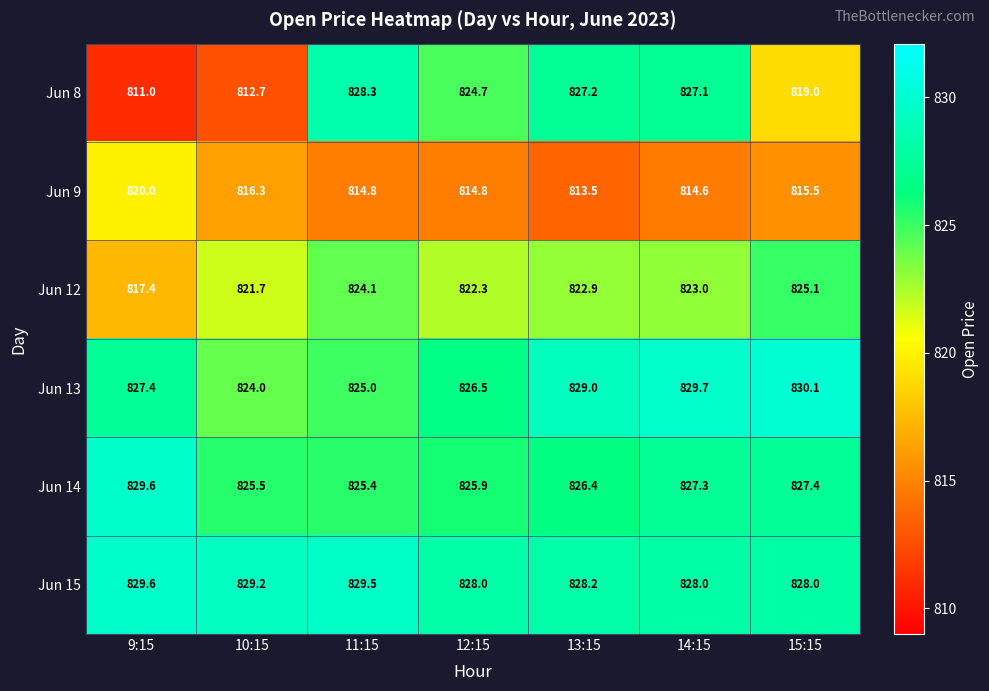

Rank the categories by Jun 8 value from highest to lowest.

11:15, 13:15, 14:15, 12:15, 15:15, 10:15, 9:15